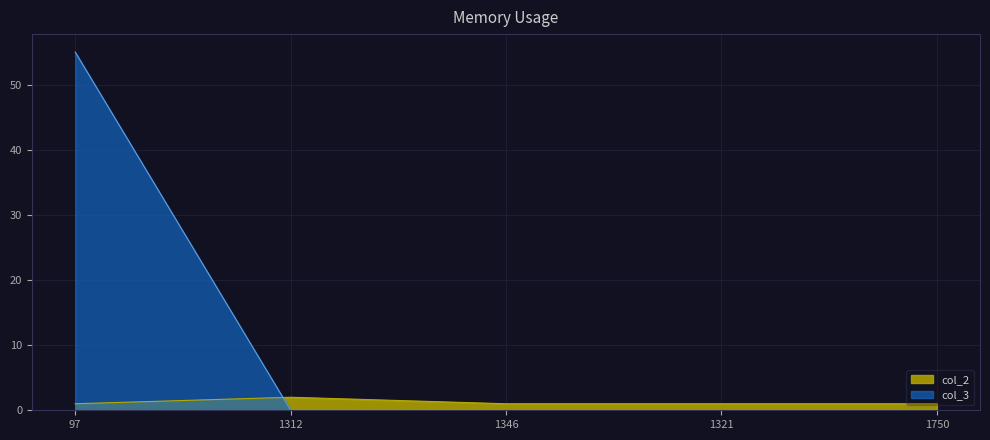

What is the difference between the highest and lowest values at 1321?

1